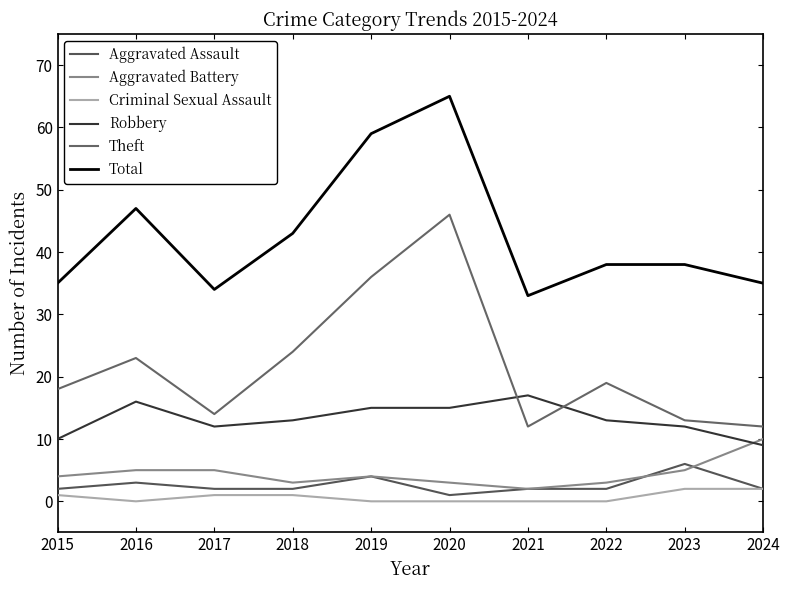

Between which two adjacent categories do Theft and Robbery first intersect?

2020 and 2021